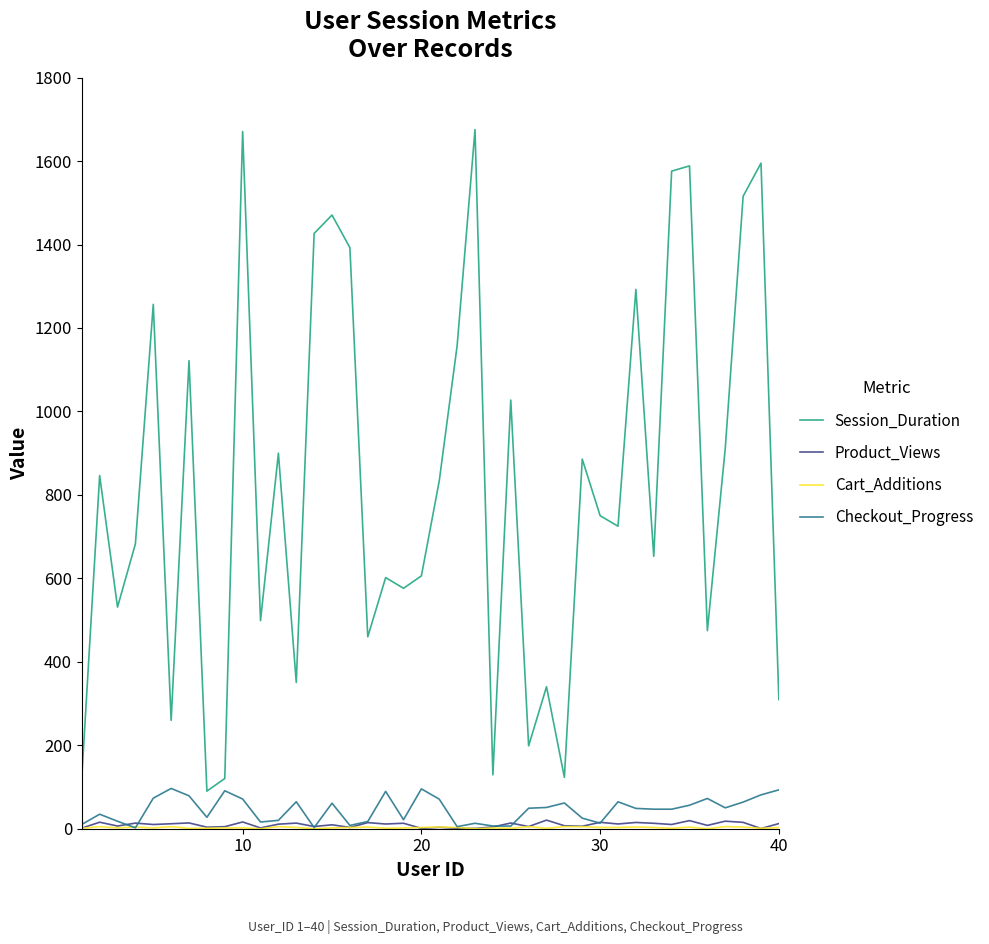

At how many categories does at least one series exceed 1247?

11